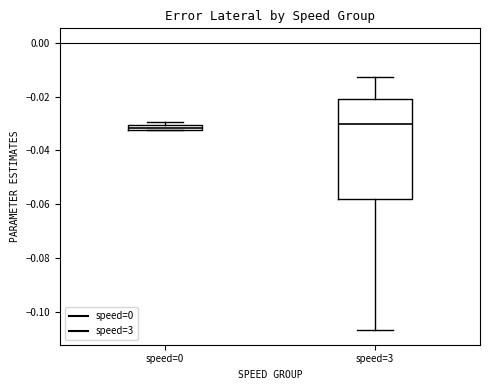

Which box is the tallest, from its lower edge to its upper edge?

speed=3